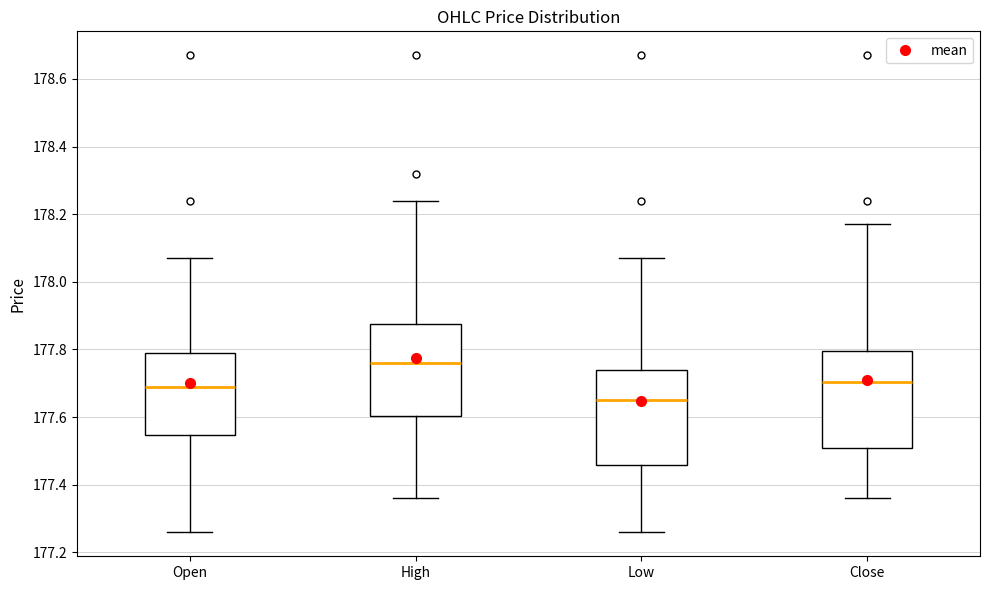

Reading left to right, transcribe this box plot: for each box, give where its median line is, the range the box spans, and where its two whiskers end, as read against the y-axis. The values are not printed on the chart, so give them approximately, as read against the axis.

Open: median 177.70, box 177.54 to 177.80, whiskers 177.26 to 178.08
High: median 177.76, box 177.60 to 177.88, whiskers 177.36 to 178.24
Low: median 177.66, box 177.46 to 177.74, whiskers 177.26 to 178.08
Close: median 177.70, box 177.50 to 177.80, whiskers 177.36 to 178.18